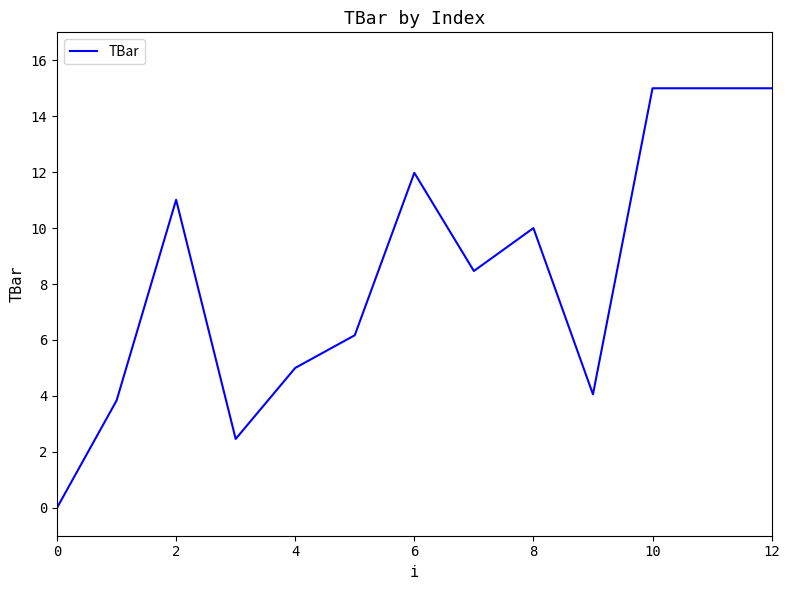

What is the greatest value displayed?

15.0